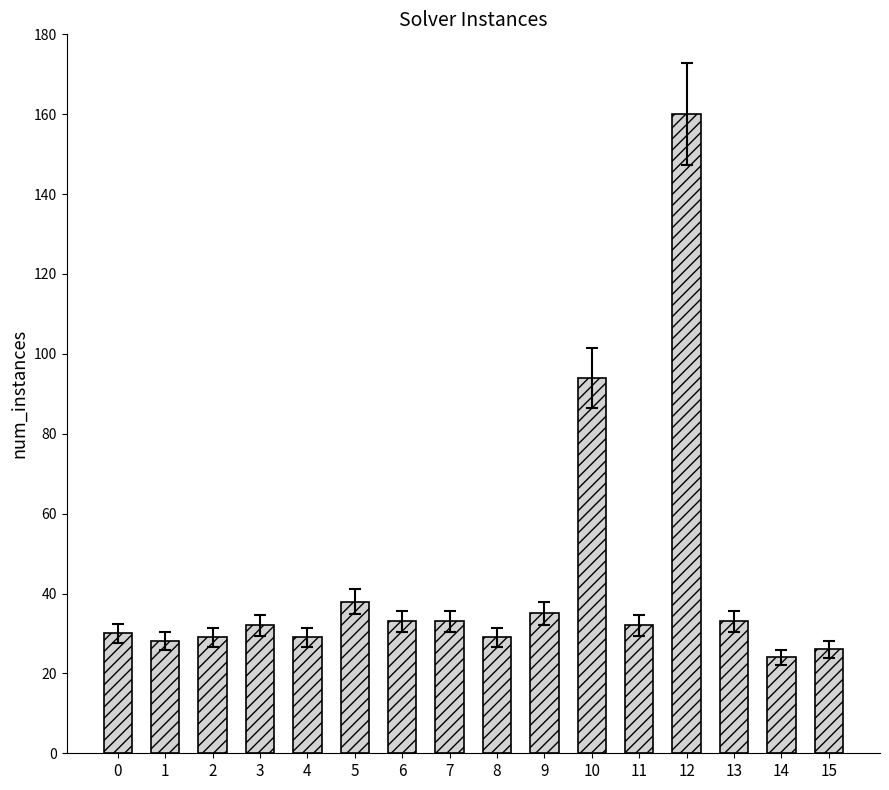

The value at 5 is 52. True or false?

False